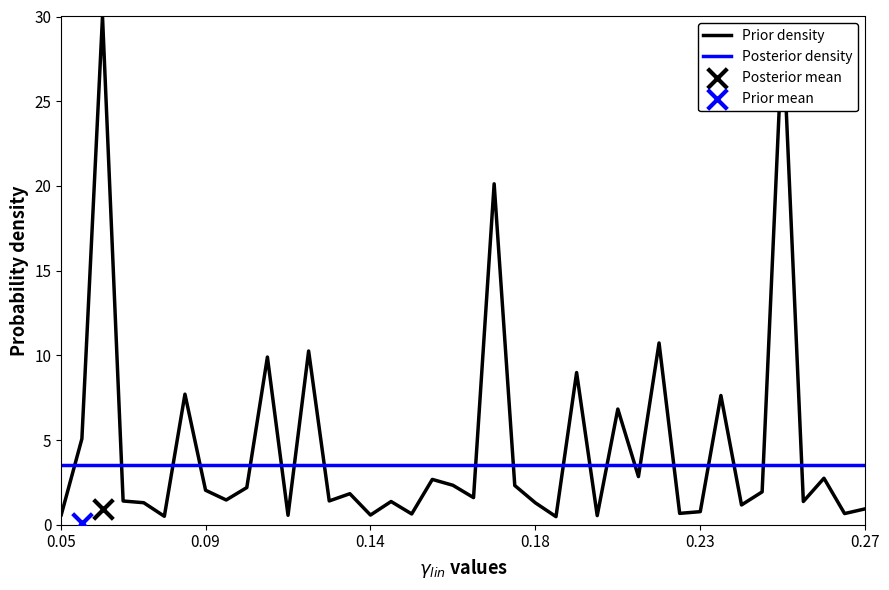

Which series has the largest total across all categories?

Prior density